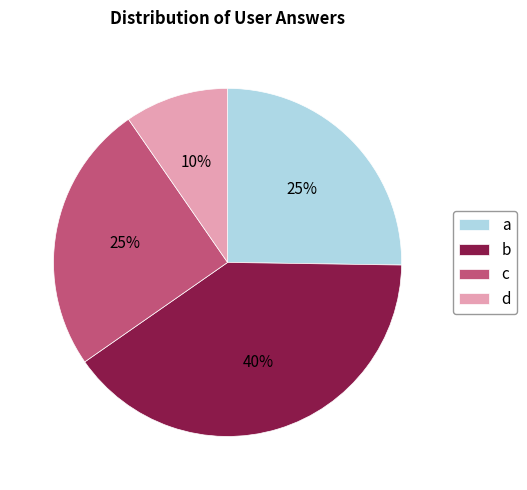

Do b and a together represent more than half of the pie?

Yes